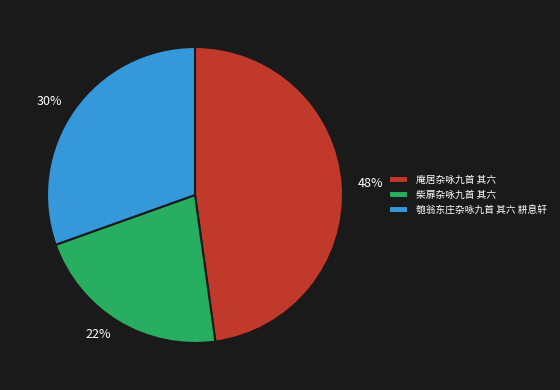

Is there a majority slice in this chart?

No